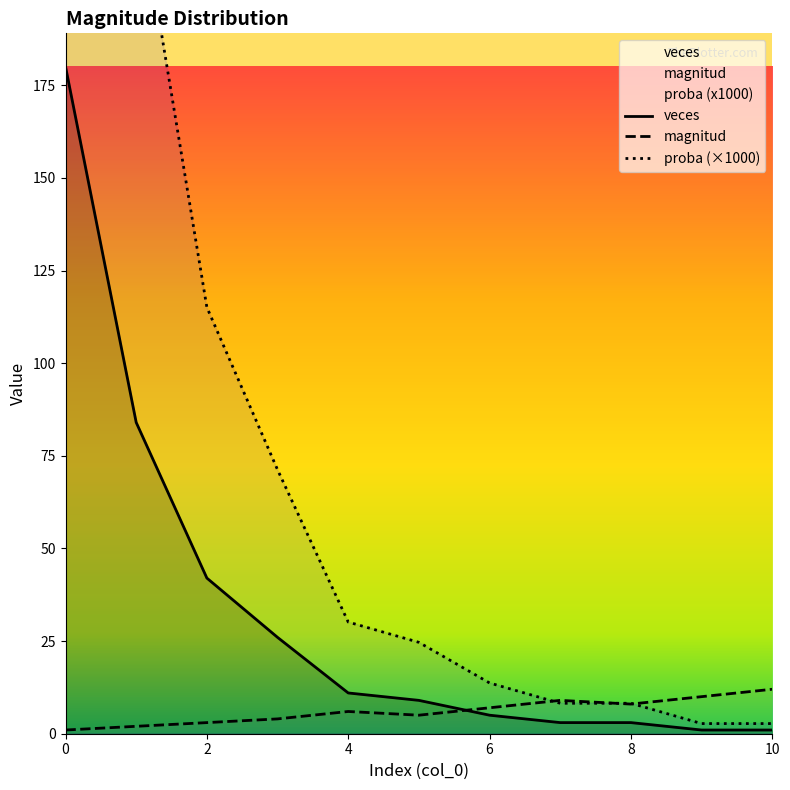

Between which two adjacent categories do veces and magnitud first intersect?

5 and 6